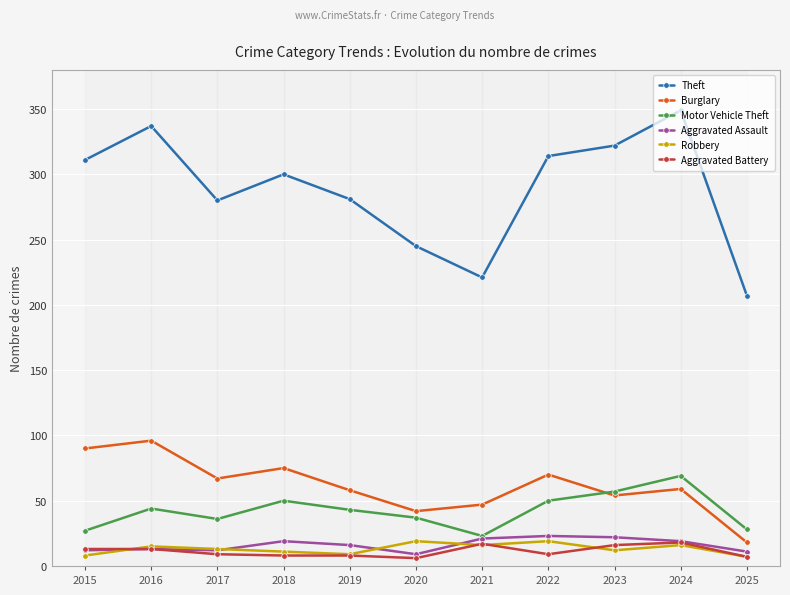

What is the minimum value for Aggravated Battery?

6